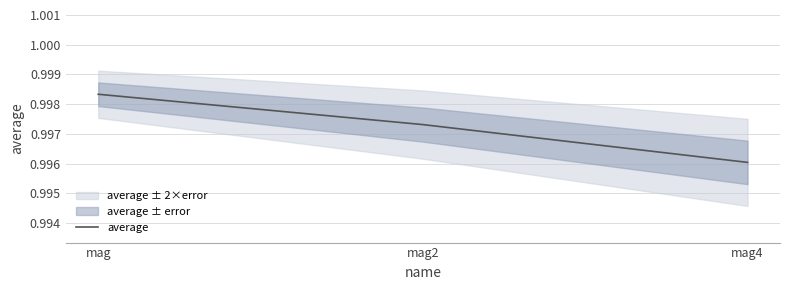

What is the value of the 3rd point from the left?

1.0